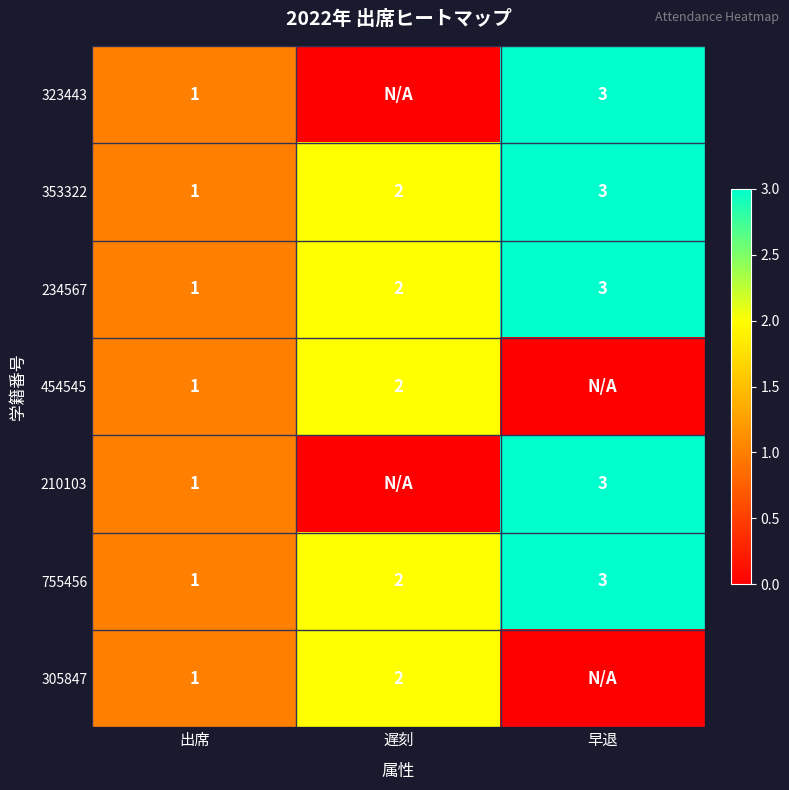

Is it true that 353322 equals 3 at 遅刻?

False